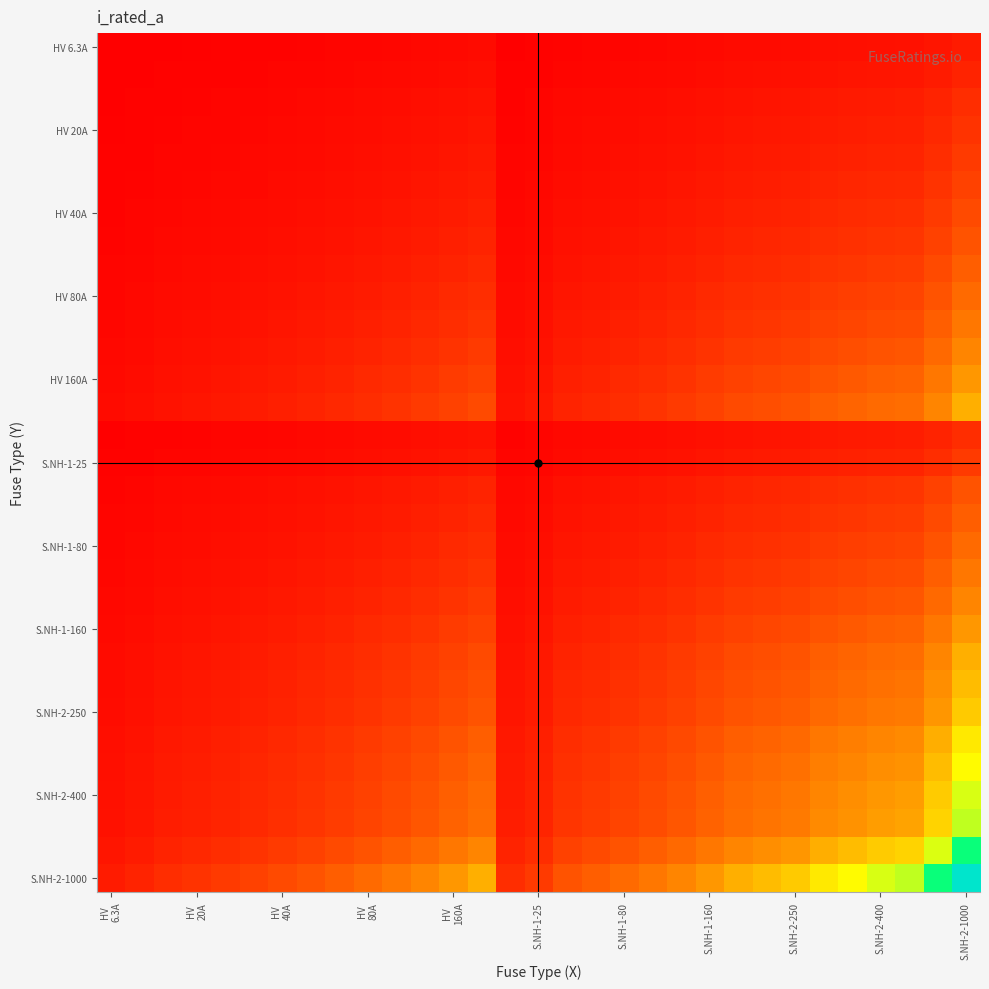

Which series has the largest total across all categories?

S.NH-2-1000